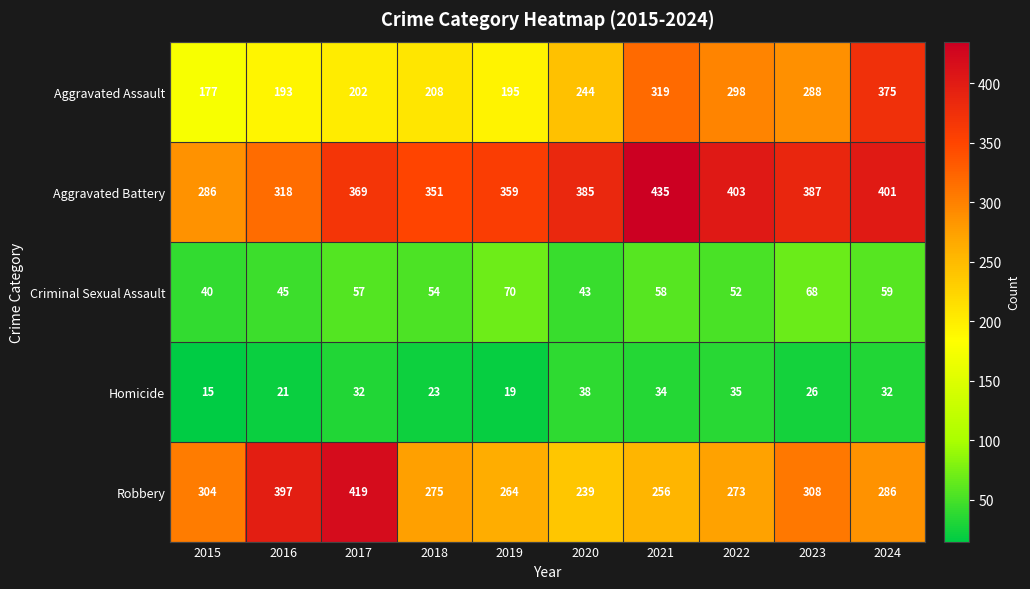

Which series has the largest range (max minus min)?

Aggravated Assault